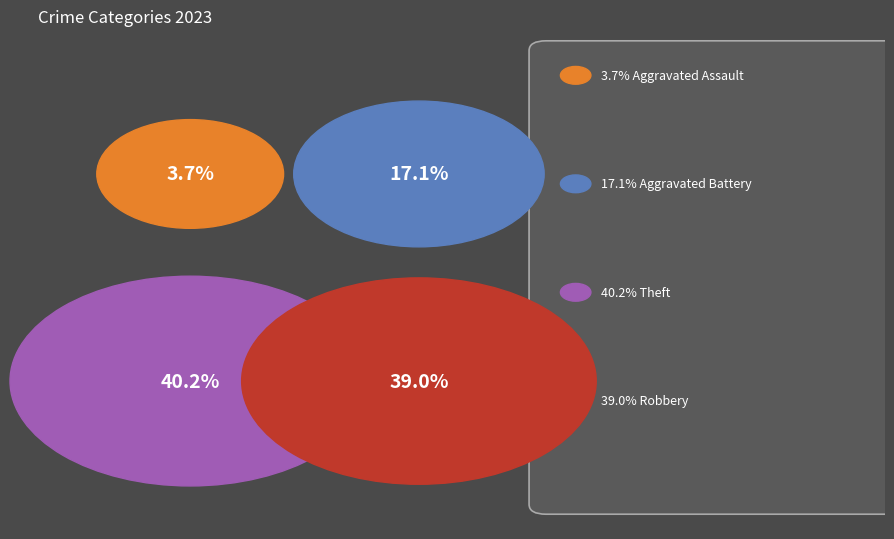

Which slice is the largest?

Theft